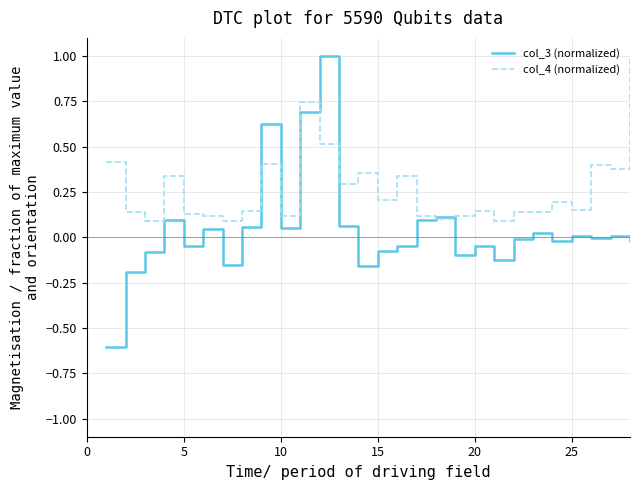

What is the smallest value displayed?

-0.6